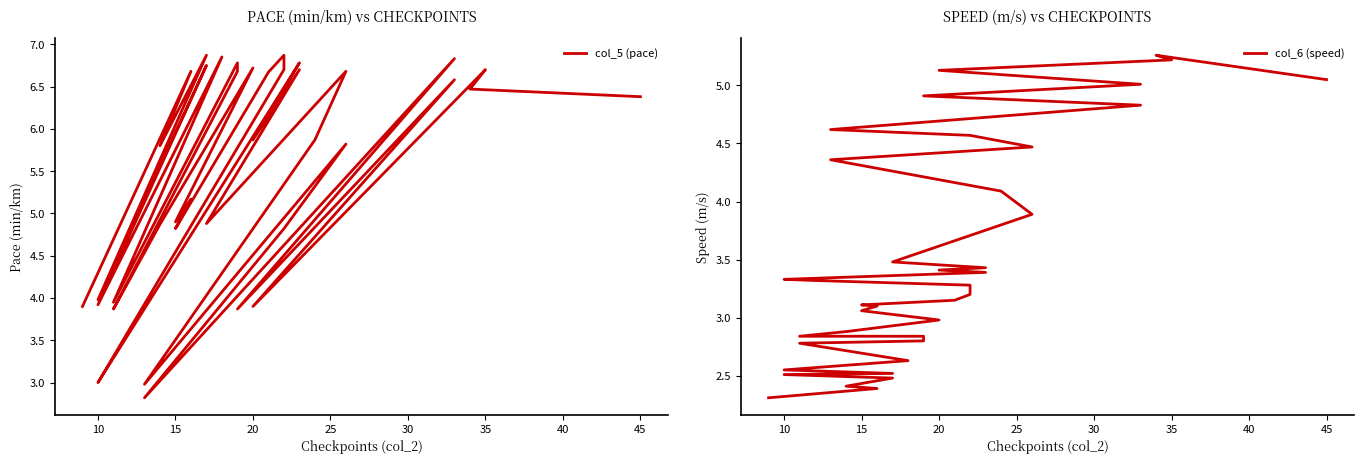

Is this an area chart (filled region under the line)?

No